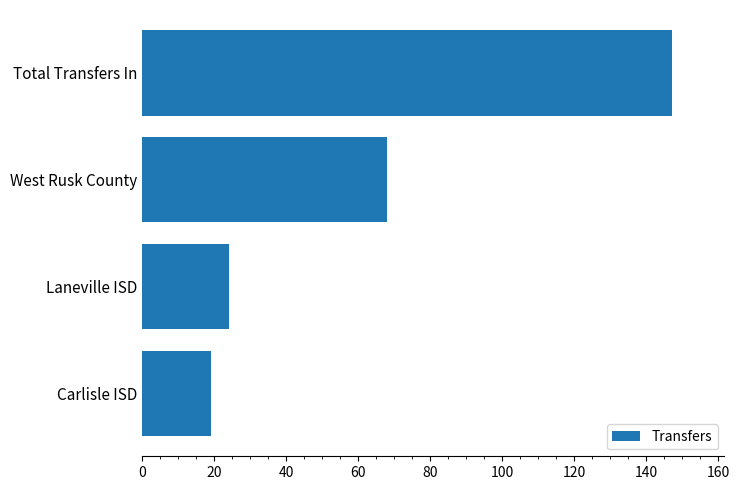

Rank the categories by value from highest to lowest.

Total Transfers In, West Rusk County, Laneville ISD, Carlisle ISD